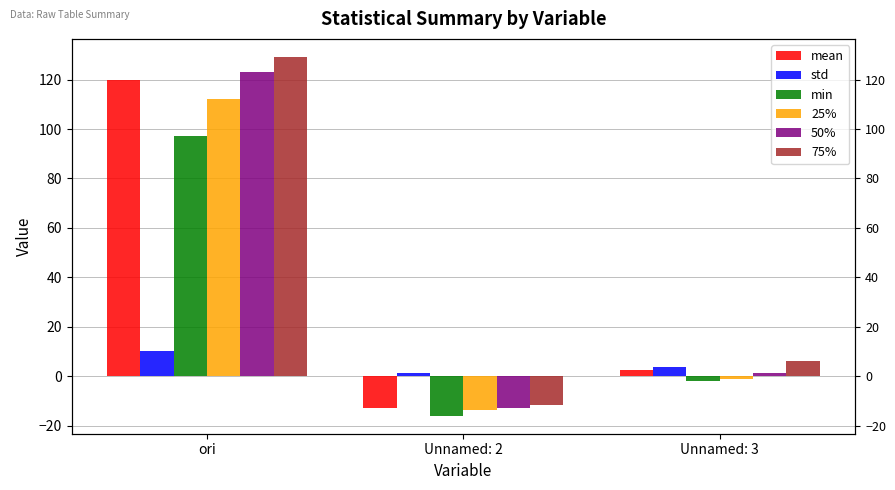

Reading left to right, what are all the values shown in this chart?

mean: 119.9	-12.8	2.5
std: 10.1	1.4	3.9
min: 97.3	-16.0	-1.8
25%: 112.3	-13.7	-1.1
50%: 123.1	-12.8	1.2
75%: 129.2	-11.8	6.1